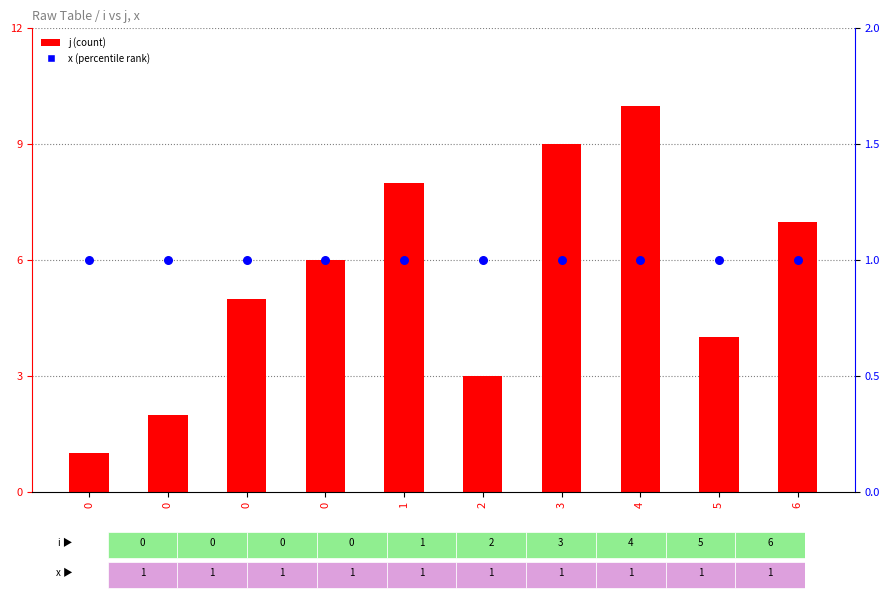

Which series contains the highest Y value?

j (count)